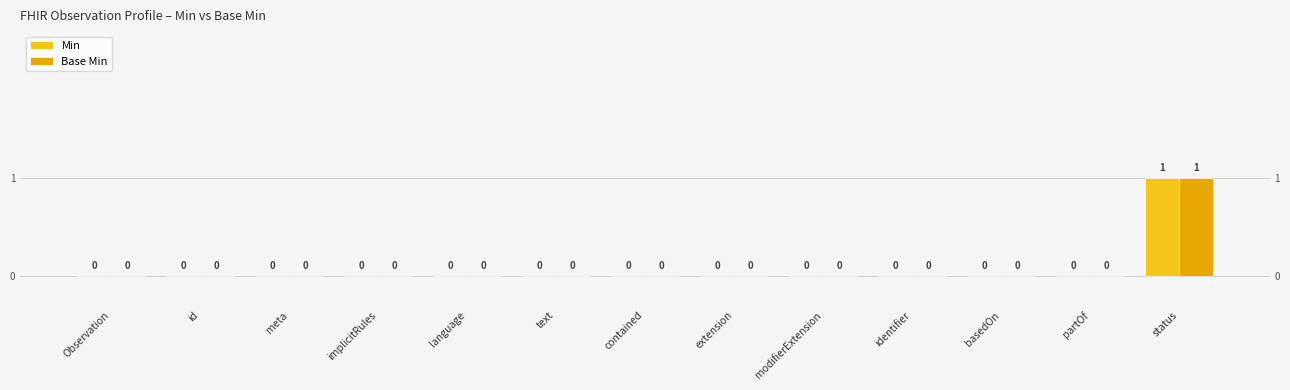

The value of Base Min at language is 0. True or false?

False